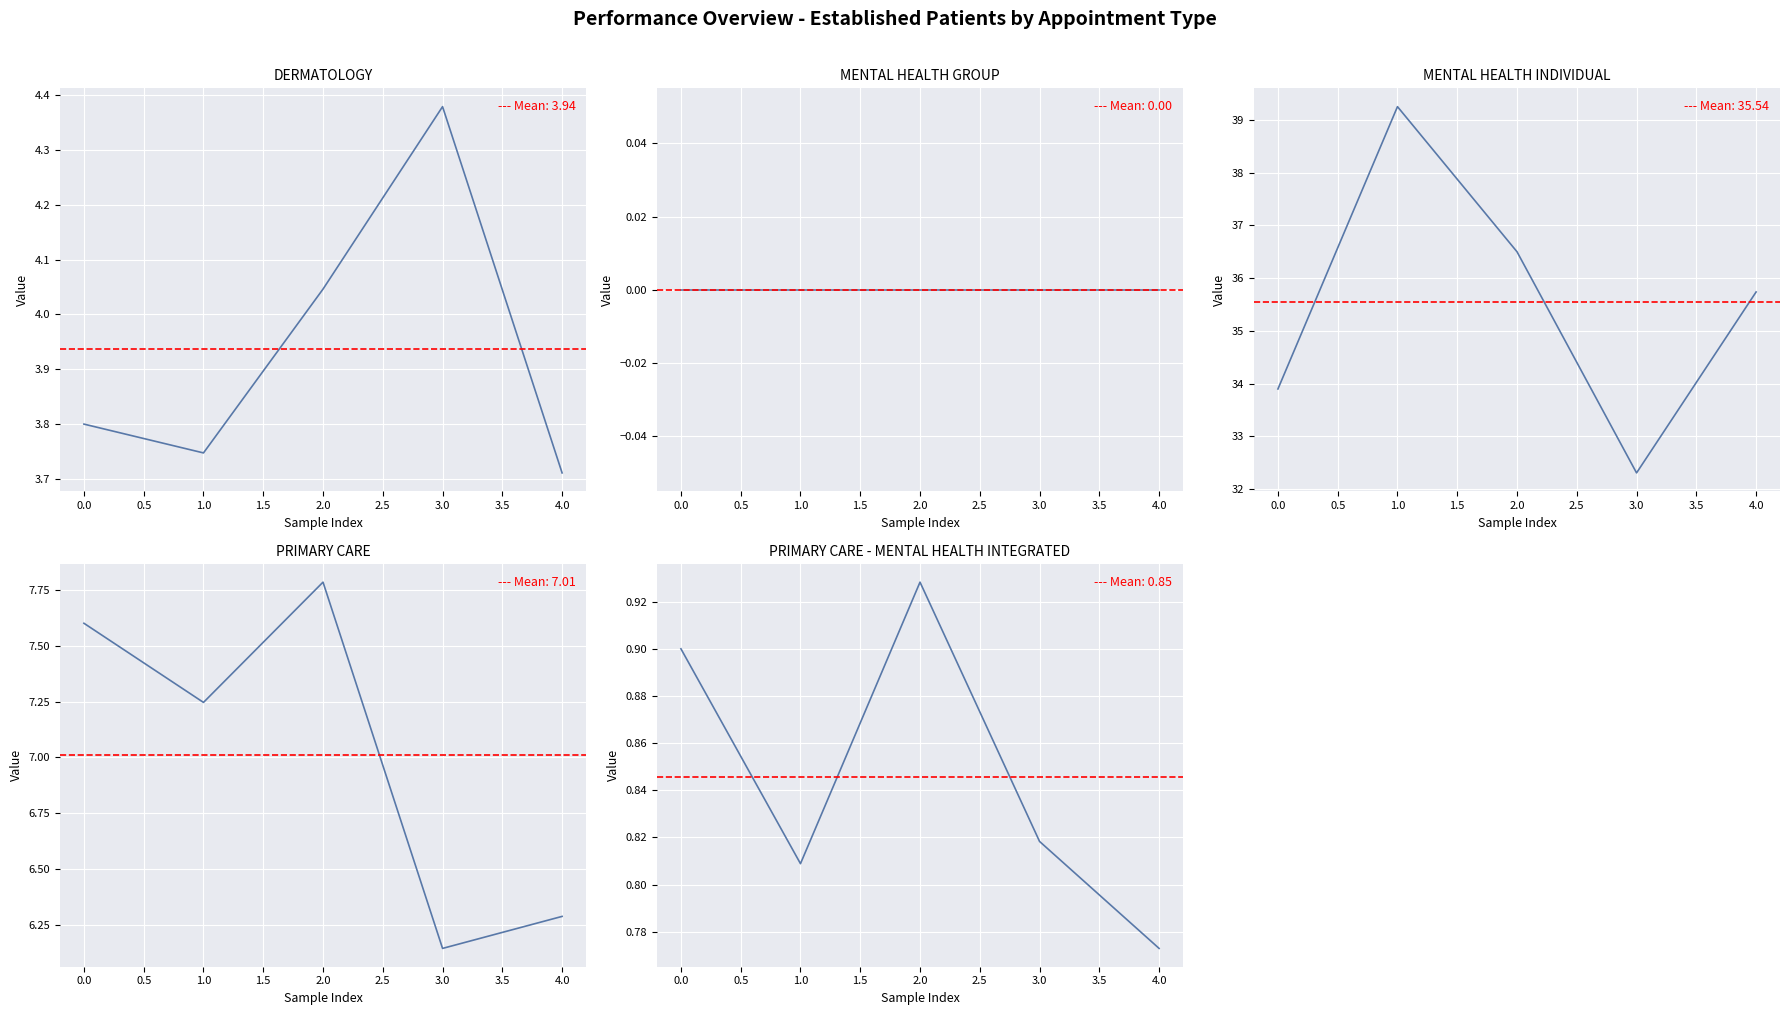

Count the number of data series in this chart.

5